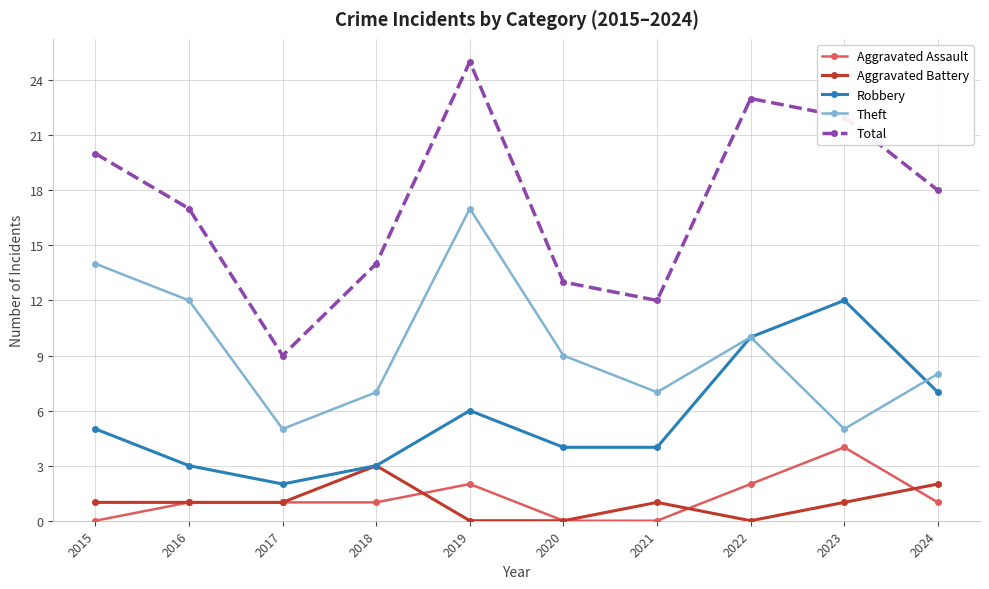

Which series has the largest range (max minus min)?

Total